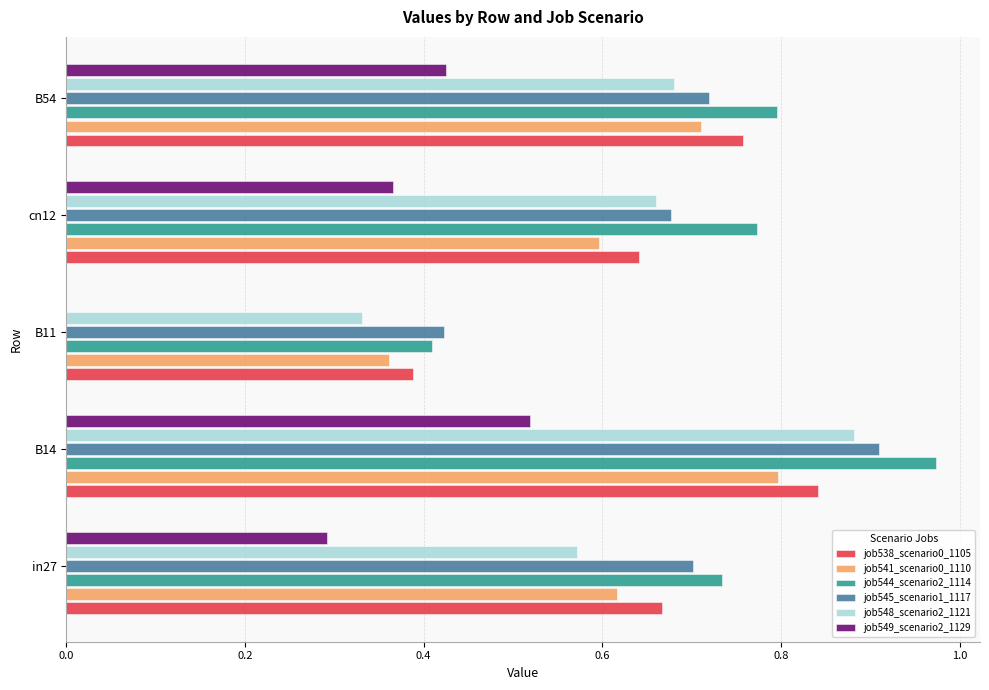

What is the sum of all job541_scenario0_1110 values?

3.1